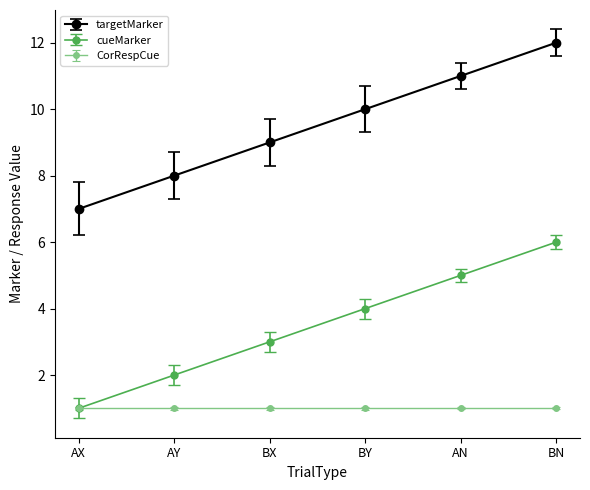

What is the highest value of the cueMarker series?

6